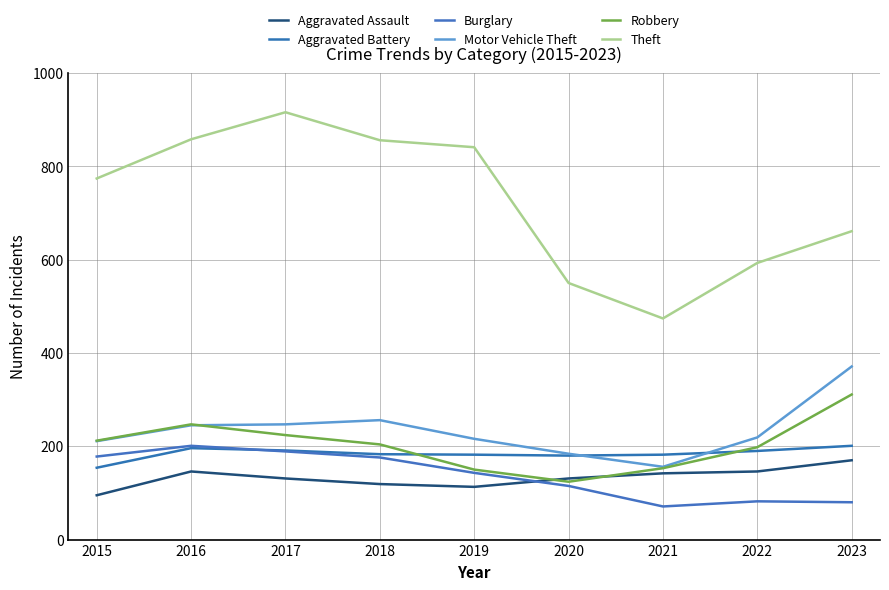

Which label corresponds to the largest value in the chart?

2017